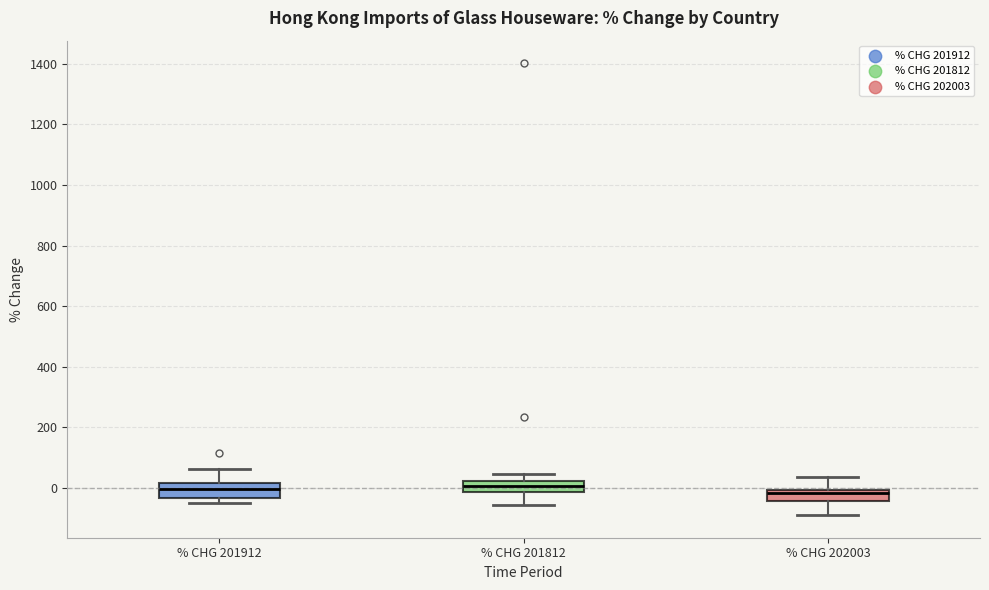

Where does the upper whisker of the box for % CHG 202003 end on the y-axis? The values are not printed on the chart, so give them approximately, as read against the axis.

40